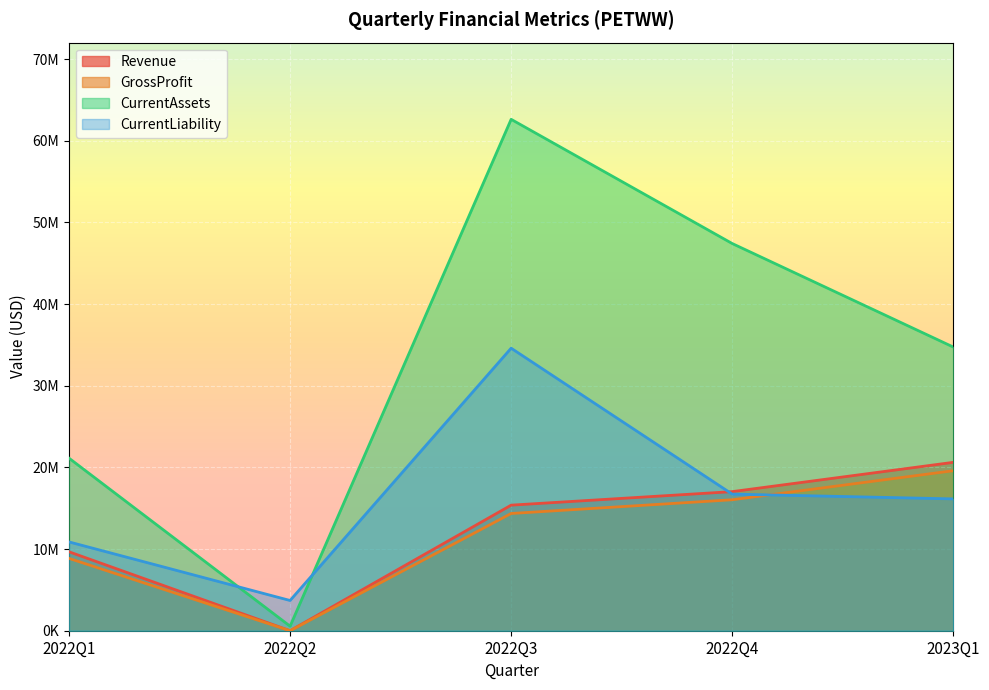

How many intersections are there between CurrentLiability and Revenue?

1